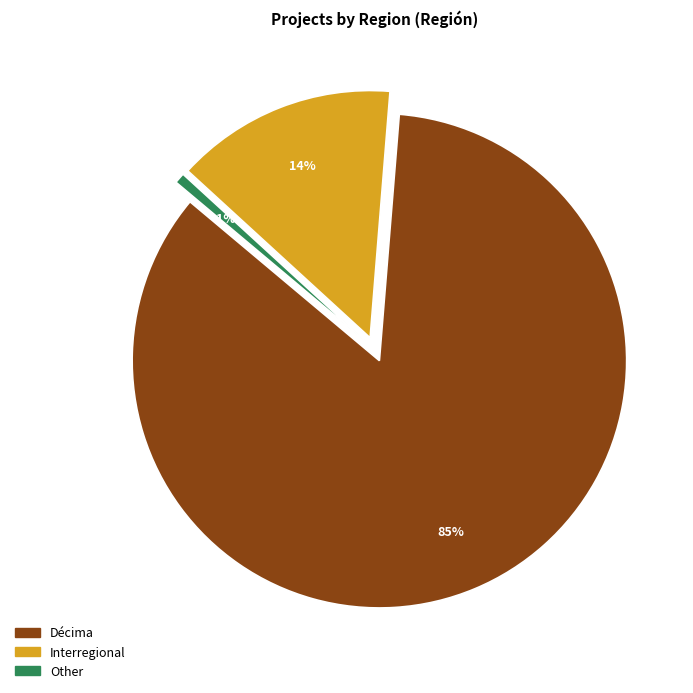

Count the number of slices in the pie.

3